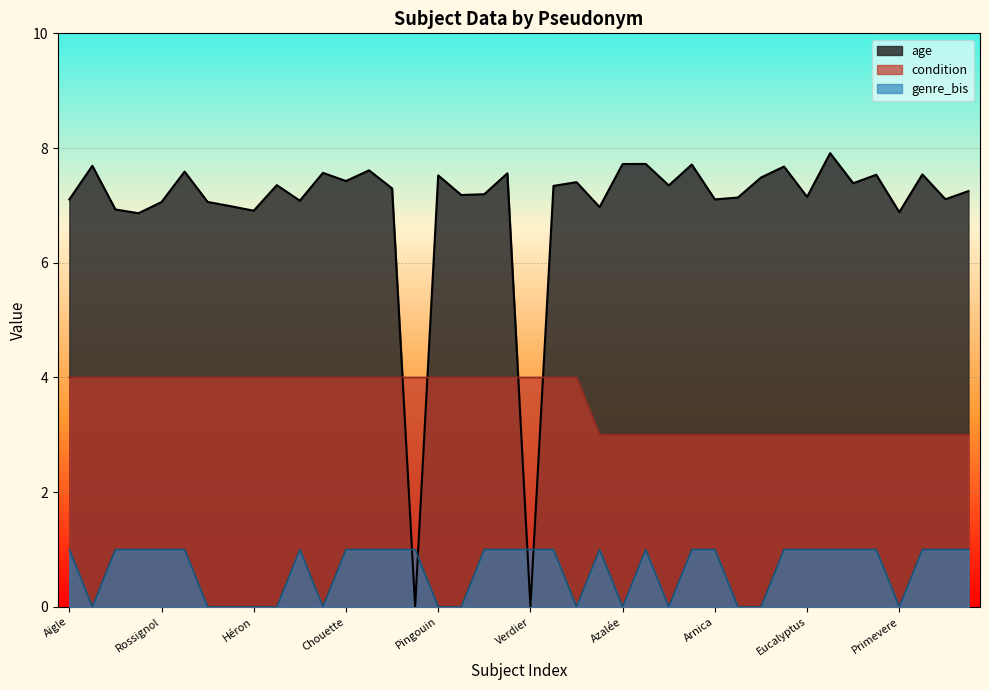

Reading right to left, extract all data points from this chart.

age: Pivoine=7.2	Lavande=7.1	Chrysanthème=7.5	Primevere=6.9	Lierre=7.5	Agave=7.4	Lys=7.9	Eucalyptus=7.1	Mimosa=7.7	Narcisse=7.5	Gentiane=7.1	Arnica=7.1	Genêt=7.7	Pilea=7.3	Houx=7.7	Azalée=7.7	Hibiscus=7.0	Ara=7.4	Aigrette=7.3	Verdier=0.0	Tourterelle=7.6	Serin=7.2	Rouge-gorge=7.2	Pingouin=7.5	Pélican=0.0	Oie=7.3	Emeu=7.6	Chouette=7.4	Caille=7.6	Busard=7.1	Autruche=7.4	Héron=6.9	Faucon=7.0	Cigogne=7.1	Urubu=7.6	Rossignol=7.1	Manchot=6.9	Ibis=6.9	Coucou=7.7	Aigle=7.1
genre_bis: Pivoine=1.0	Lavande=1.0	Chrysanthème=1.0	Primevere=0.0	Lierre=1.0	Agave=1.0	Lys=1.0	Eucalyptus=1.0	Mimosa=1.0	Narcisse=0.0	Gentiane=0.0	Arnica=1.0	Genêt=1.0	Pilea=0.0	Houx=1.0	Azalée=0.0	Hibiscus=1.0	Ara=0.0	Aigrette=1.0	Verdier=1.0	Tourterelle=1.0	Serin=1.0	Rouge-gorge=0.0	Pingouin=0.0	Pélican=1.0	Oie=1.0	Emeu=1.0	Chouette=1.0	Caille=0.0	Busard=1.0	Autruche=0.0	Héron=0.0	Faucon=0.0	Cigogne=0.0	Urubu=1.0	Rossignol=1.0	Manchot=1.0	Ibis=1.0	Coucou=0.0	Aigle=1.0
condition: Pivoine=3.0	Lavande=3.0	Chrysanthème=3.0	Primevere=3.0	Lierre=3.0	Agave=3.0	Lys=3.0	Eucalyptus=3.0	Mimosa=3.0	Narcisse=3.0	Gentiane=3.0	Arnica=3.0	Genêt=3.0	Pilea=3.0	Houx=3.0	Azalée=3.0	Hibiscus=3.0	Ara=4.0	Aigrette=4.0	Verdier=4.0	Tourterelle=4.0	Serin=4.0	Rouge-gorge=4.0	Pingouin=4.0	Pélican=4.0	Oie=4.0	Emeu=4.0	Chouette=4.0	Caille=4.0	Busard=4.0	Autruche=4.0	Héron=4.0	Faucon=4.0	Cigogne=4.0	Urubu=4.0	Rossignol=4.0	Manchot=4.0	Ibis=4.0	Coucou=4.0	Aigle=4.0